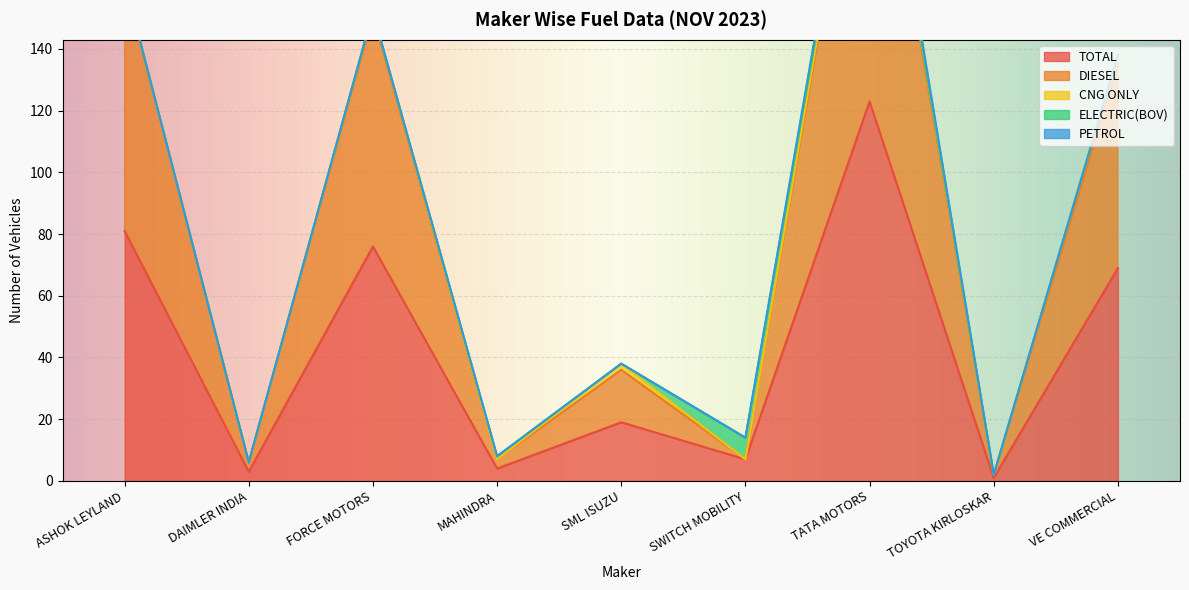

Reading right to left, transcribe all the data shown in this chart.

TOTAL: VE COMMERCIAL=69	TOYOTA KIRLOSKAR=1	TATA MOTORS=123	SWITCH MOBILITY=7	SML ISUZU=19	MAHINDRA=4	FORCE MOTORS=76	DAIMLER INDIA=3	ASHOK LEYLAND=81
DIESEL: VE COMMERCIAL=66	TOYOTA KIRLOSKAR=1	TATA MOTORS=117	SWITCH MOBILITY=0	SML ISUZU=17	MAHINDRA=3	FORCE MOTORS=75	DAIMLER INDIA=3	ASHOK LEYLAND=81
CNG ONLY: VE COMMERCIAL=3	TOYOTA KIRLOSKAR=0	TATA MOTORS=3	SWITCH MOBILITY=0	SML ISUZU=2	MAHINDRA=0	FORCE MOTORS=1	DAIMLER INDIA=0	ASHOK LEYLAND=0
ELECTRIC(BOV): VE COMMERCIAL=0	TOYOTA KIRLOSKAR=0	TATA MOTORS=0	SWITCH MOBILITY=7	SML ISUZU=0	MAHINDRA=1	FORCE MOTORS=0	DAIMLER INDIA=0	ASHOK LEYLAND=0
PETROL: VE COMMERCIAL=0	TOYOTA KIRLOSKAR=0	TATA MOTORS=3	SWITCH MOBILITY=0	SML ISUZU=0	MAHINDRA=0	FORCE MOTORS=0	DAIMLER INDIA=0	ASHOK LEYLAND=0